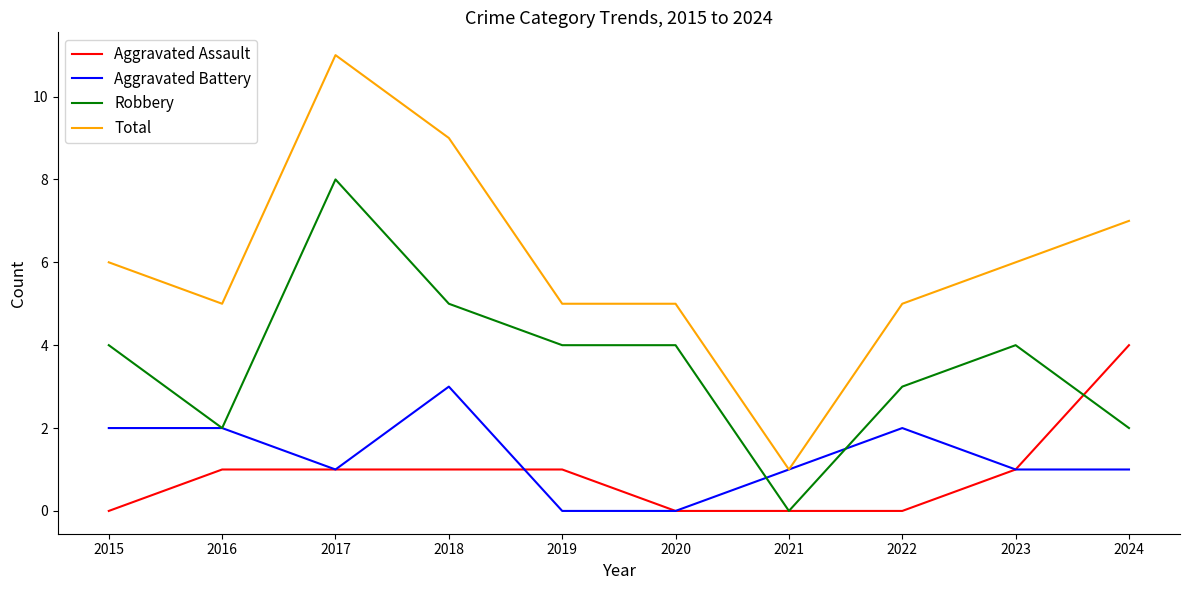

Rank the series by their maximum value, from lowest to highest.

Aggravated Battery, Aggravated Assault, Robbery, Total